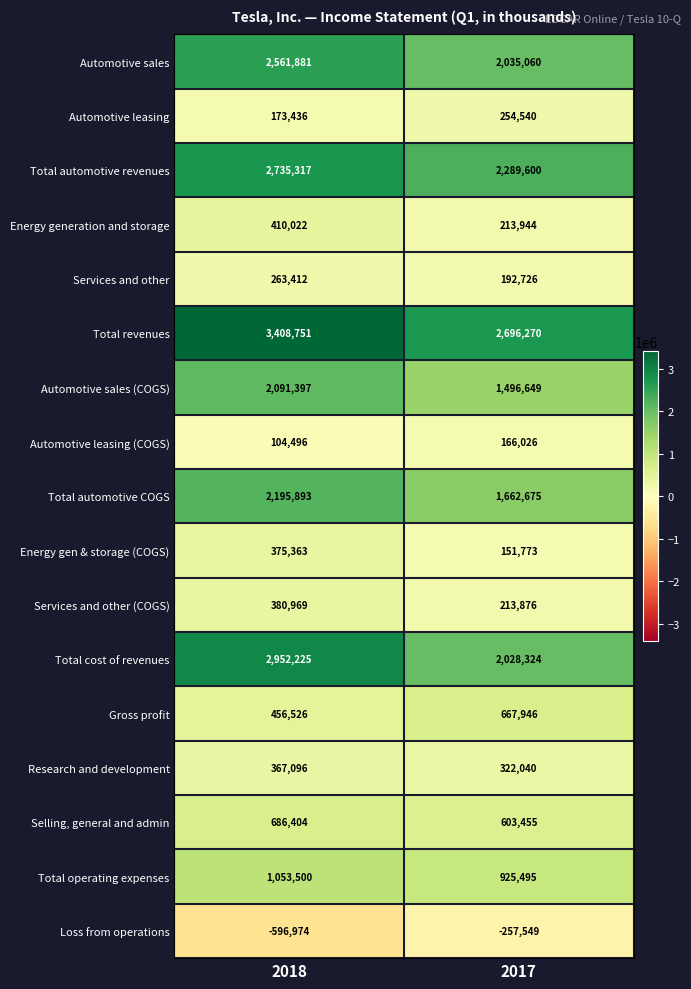

Rank the series by their maximum value, from lowest to highest.

Loss from operations, Automotive leasing (COGS), Automotive leasing, Services and other, Research and development, Energy gen & storage (COGS), Services and other (COGS), Energy generation and storage, Gross profit, Selling, general and admin, Total operating expenses, Automotive sales (COGS), Total automotive COGS, Automotive sales, Total automotive revenues, Total cost of revenues, Total revenues